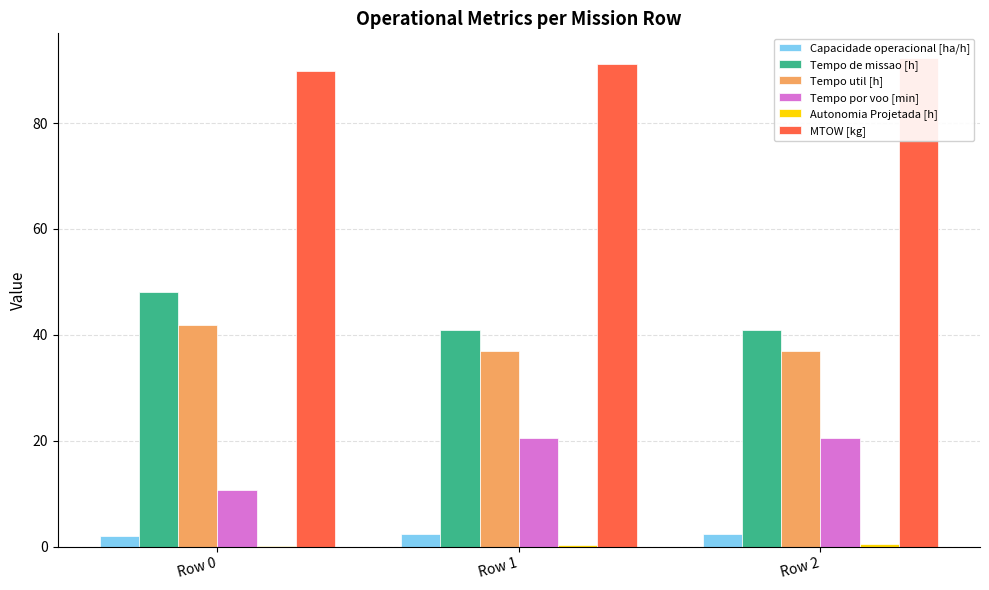

Reading right to left, list all the values displayed in this chart.

Capacidade operacional [ha/h]: Row 2=2.4	Row 1=2.4	Row 0=2.1
Tempo de missao [h]: Row 2=40.9	Row 1=40.9	Row 0=48.1
Tempo util [h]: Row 2=36.9	Row 1=36.9	Row 0=41.8
Tempo por voo [min]: Row 2=20.5	Row 1=20.5	Row 0=10.7
Autonomia Projetada [h]: Row 2=0.6	Row 1=0.4	Row 0=0.2
MTOW [kg]: Row 2=92.3	Row 1=91.1	Row 0=89.9